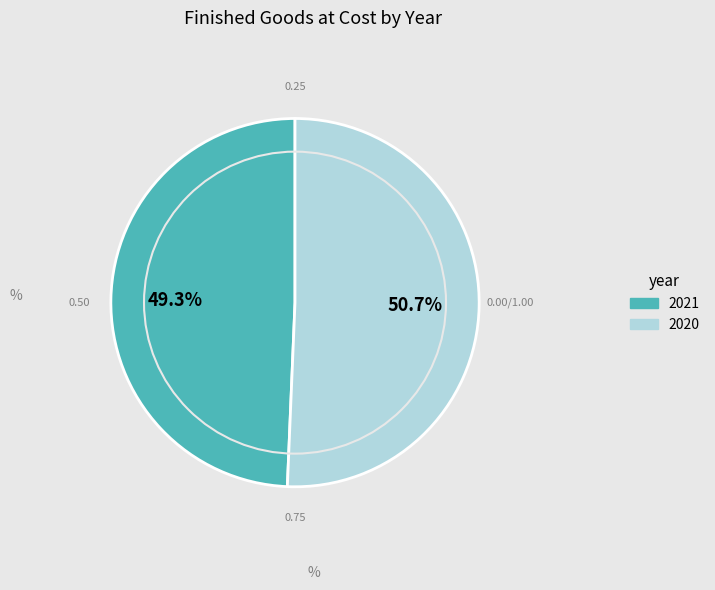

Between 2020 and 2021, which is larger?

2020